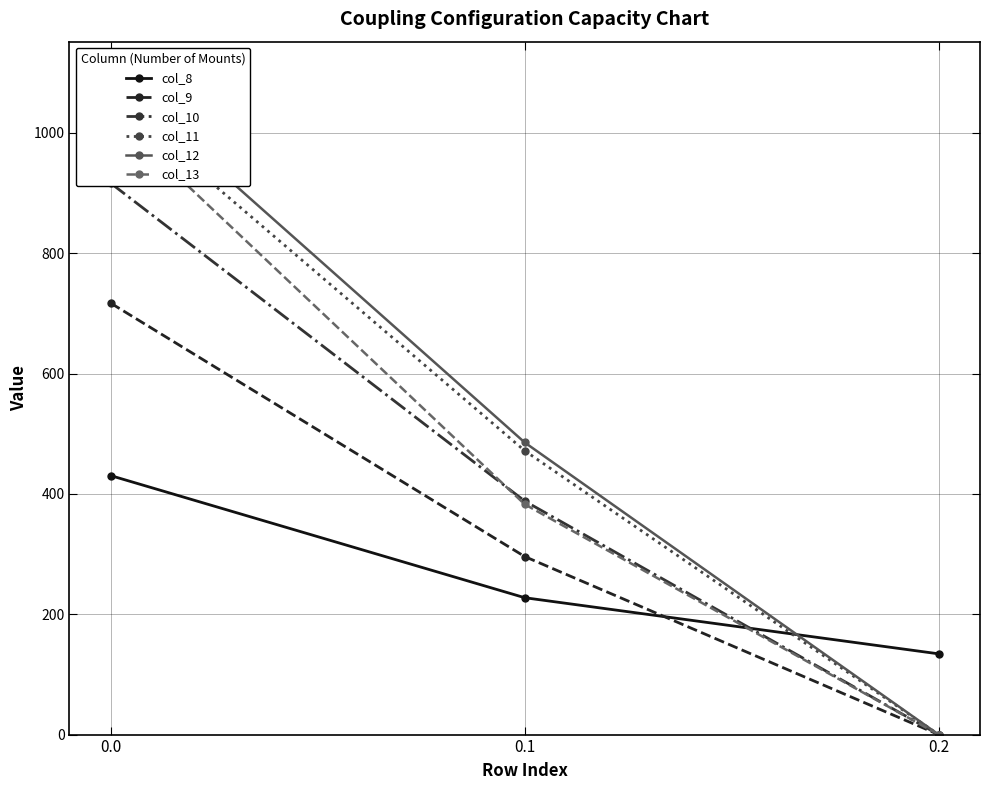

How many lines are shown in the chart?

6